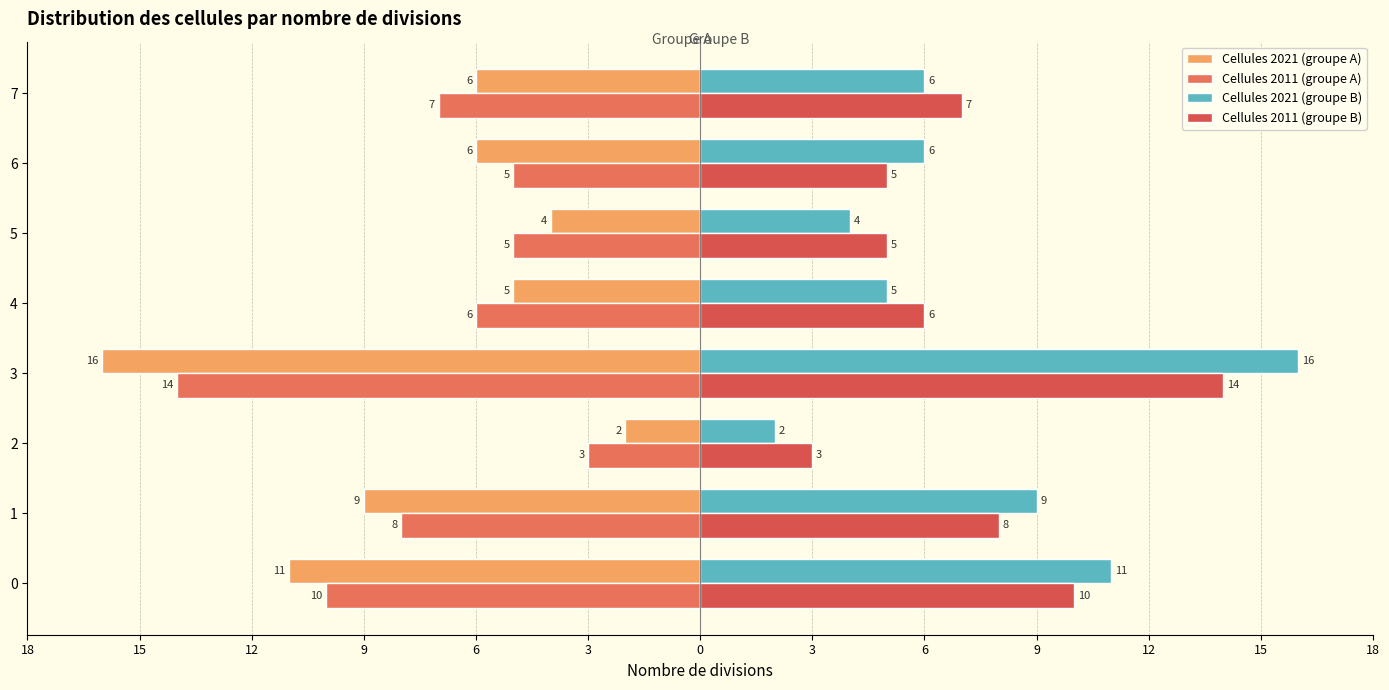

Reading left to right, what are all the values shown in this chart?

Cellules 2021 (groupe A): -11	-9	-2	-16	-5	-4	-6	-6
Cellules 2011 (groupe A): -10	-8	-3	-14	-6	-5	-5	-7
Cellules 2021 (groupe B): 11	9	2	16	5	4	6	6
Cellules 2011 (groupe B): 10	8	3	14	6	5	5	7